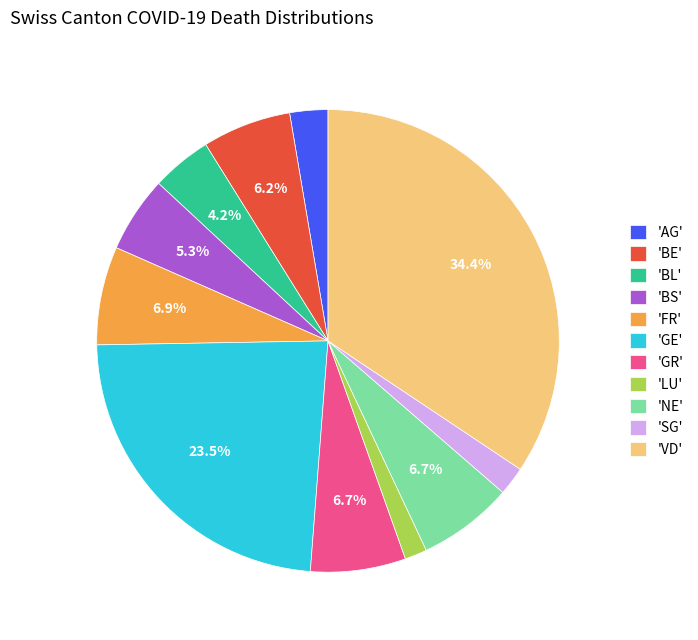

Approximately how many times larger is the value at 'FR' compared to 'BS'?

1.3